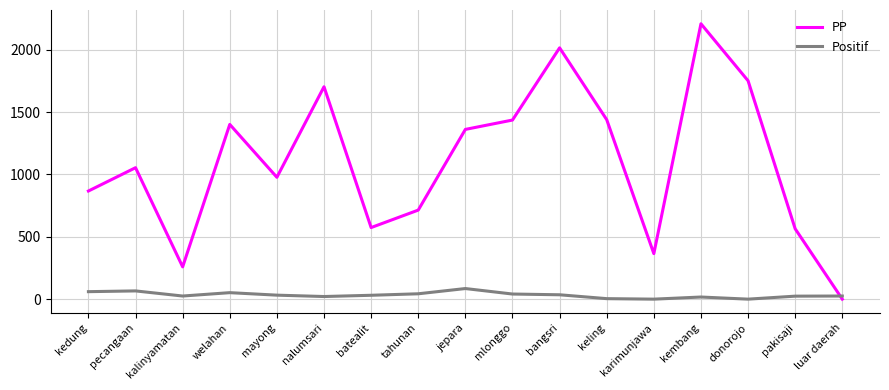

Which series has the widest spread of values?

PP